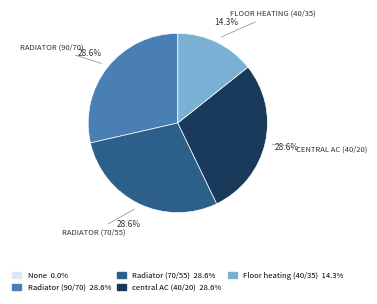

What is the total percentage of central AC (40/20) and Radiator (70/55)?

57.1%